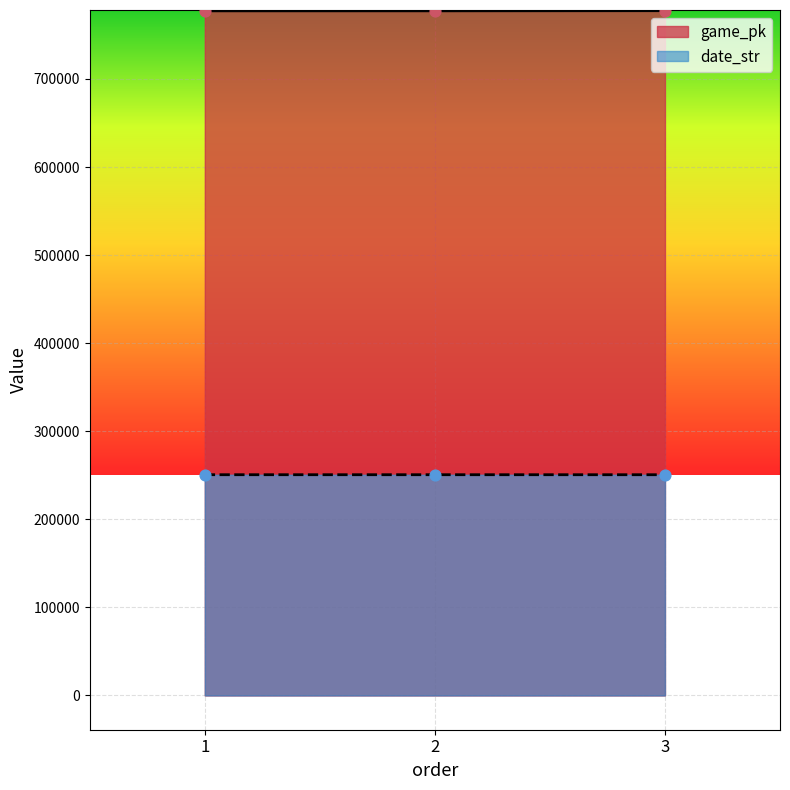

Which series contains the lowest Y value?

date_str